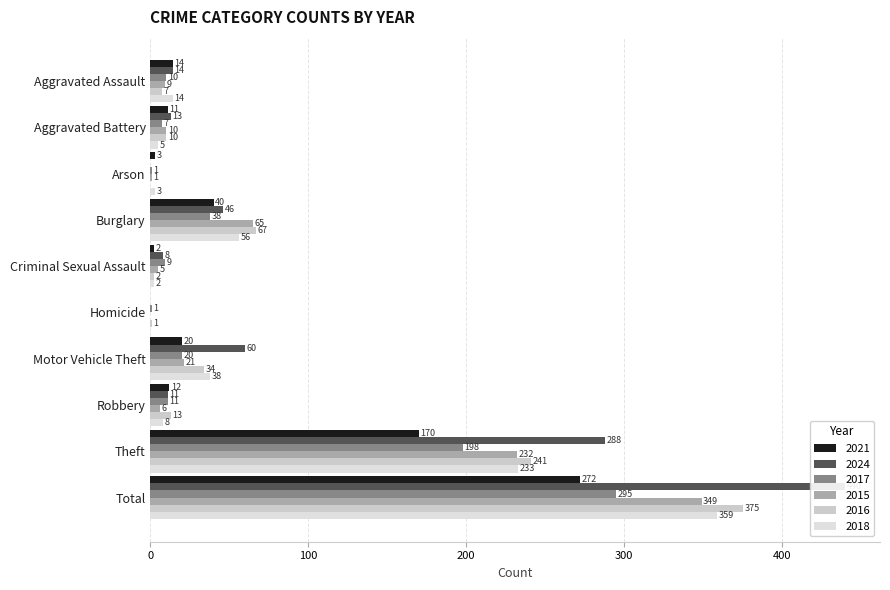

List the labels in order of 2016 value, largest first.

Total, Theft, Burglary, Motor Vehicle Theft, Robbery, Aggravated Battery, Aggravated Assault, Criminal Sexual Assault, Homicide, Arson